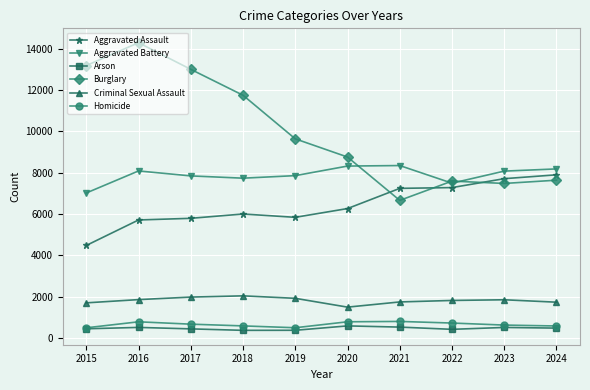

Does the chart display data point markers on the line(s)?

Yes